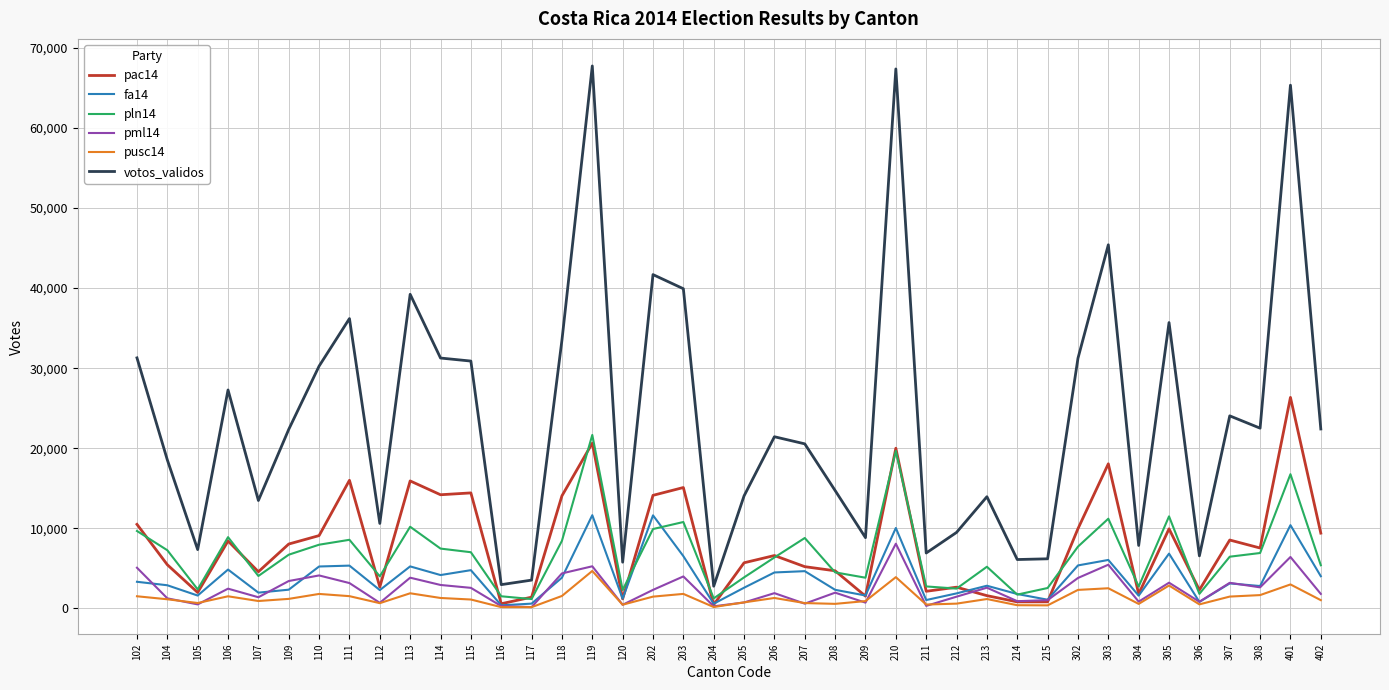

The value of votos_validos at 107 is 18574. True or false?

False